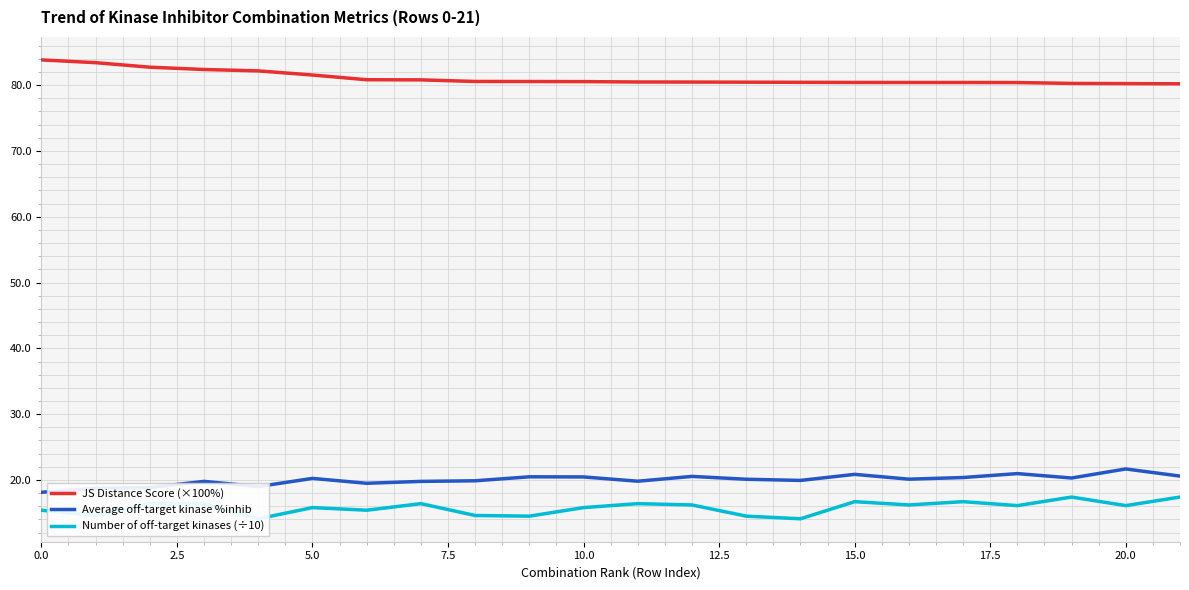

True or false: Average off-target kinase %inhib and JS Distance Score (×100%) intersect in this chart.

False